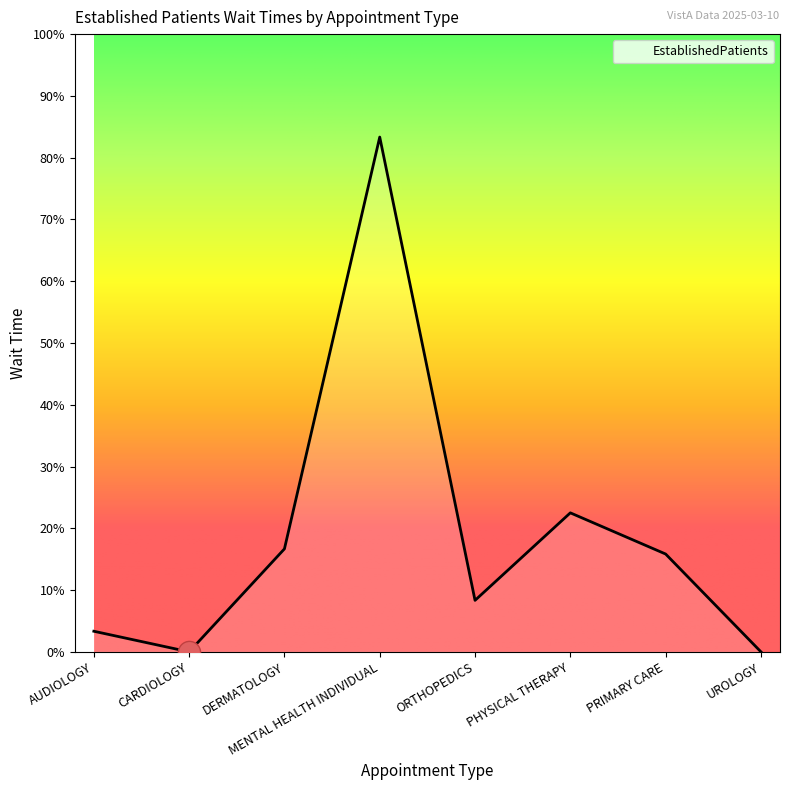

How many points are higher than both their immediate neighbors (excluding endpoints)?

2